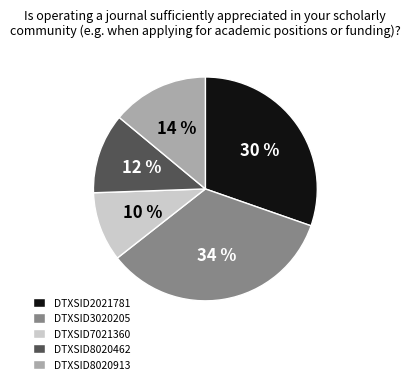

How many segments does this pie chart have?

5